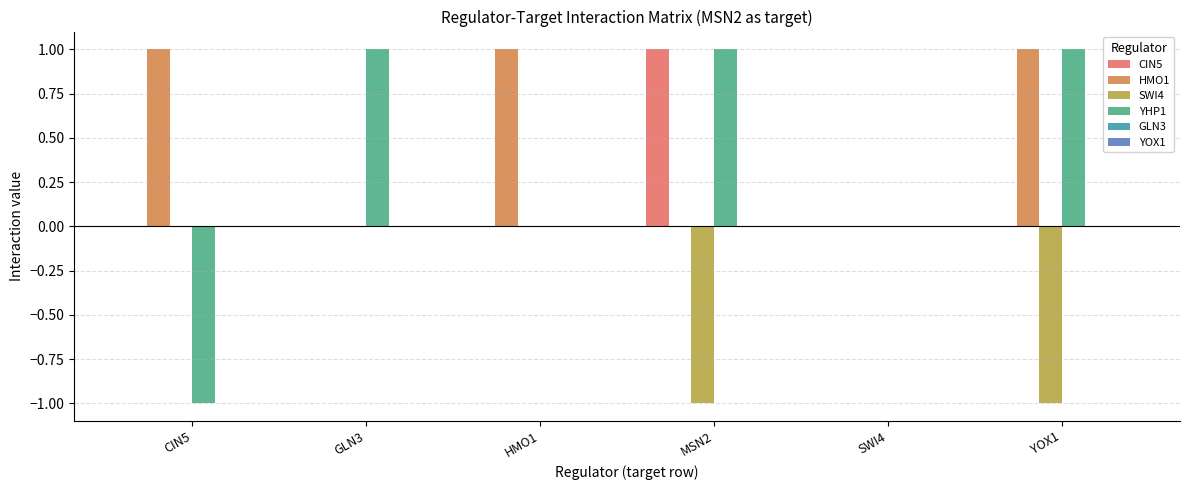

Is the value of YHP1 at SWI4 greater than the value of CIN5 at MSN2?

No